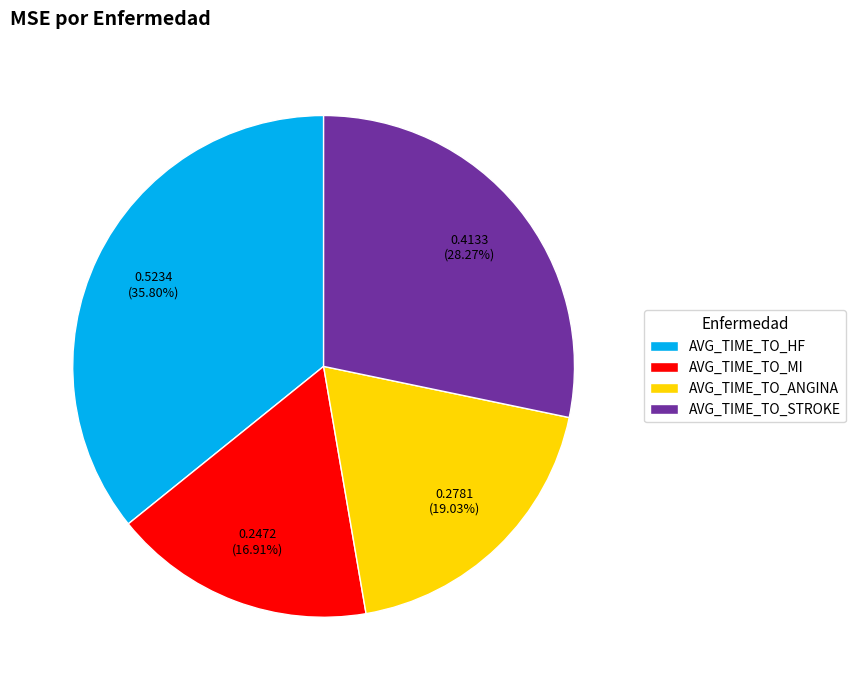

Between AVG_TIME_TO_STROKE and AVG_TIME_TO_MI, which is larger?

AVG_TIME_TO_STROKE